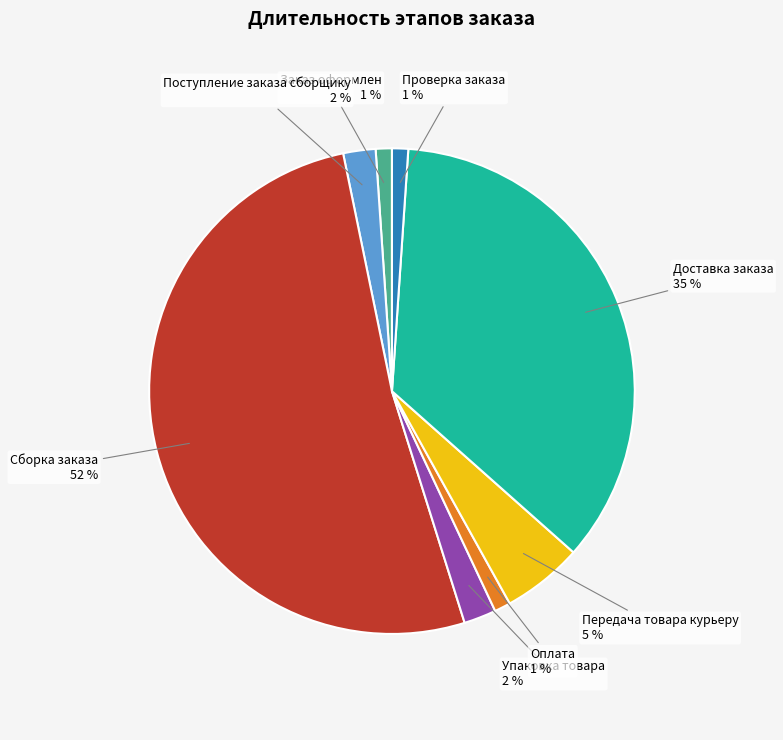

Combined, do Оплата and Поступление заказа сборщику account for over 50%?

No